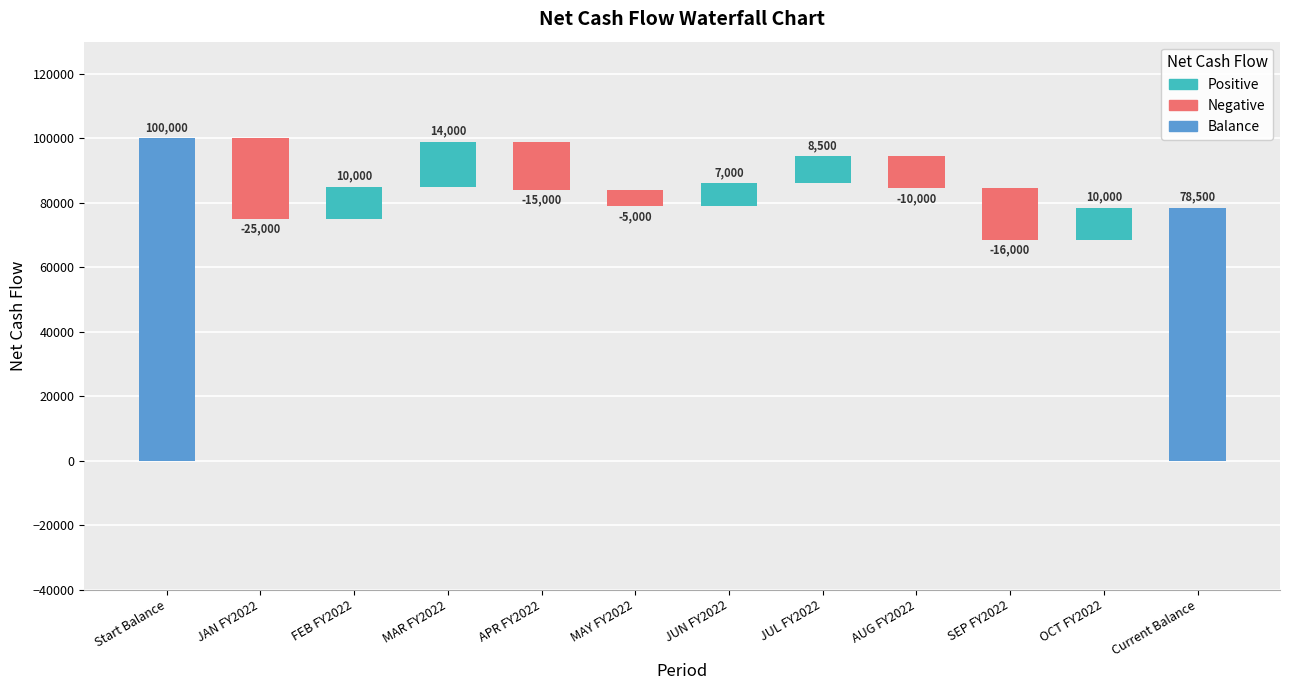

What is the change in value from JAN FY2022 to MAY FY2022?

+20000